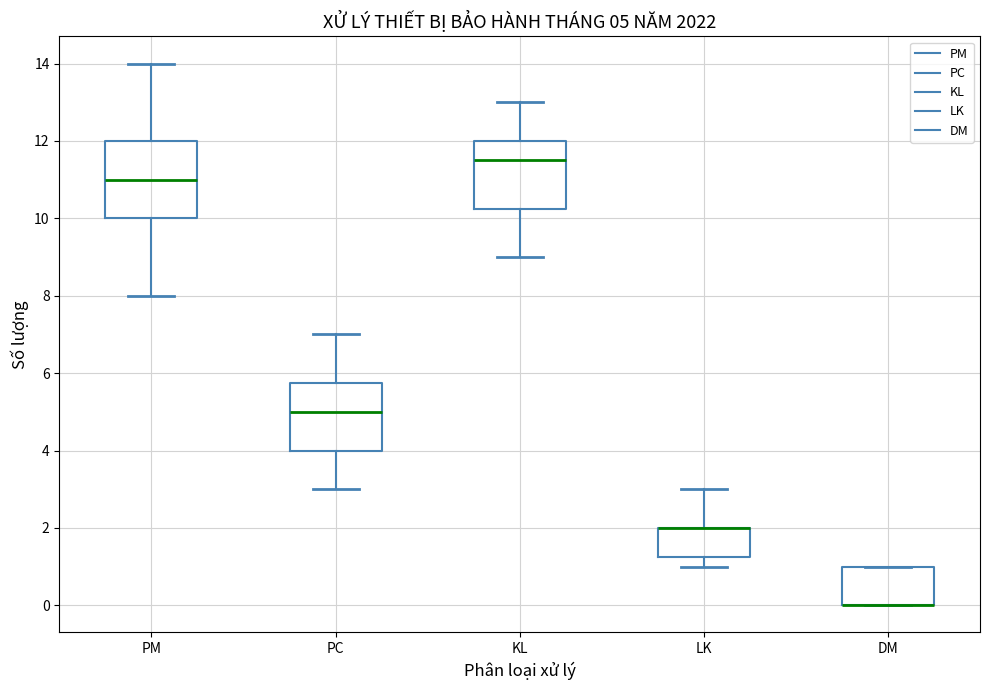

Comparing the boxes themselves (not the whiskers), which one is the tallest?

PM